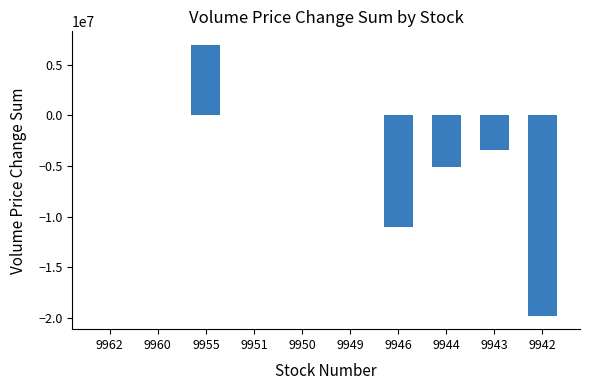

How many series are shown in this chart?

1